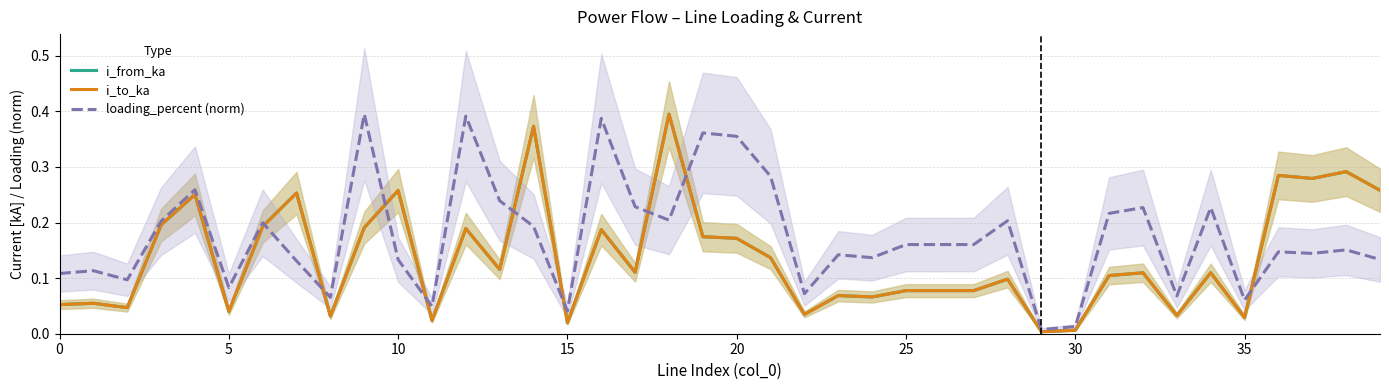

At how many categories does at least one series exceed 0?

40